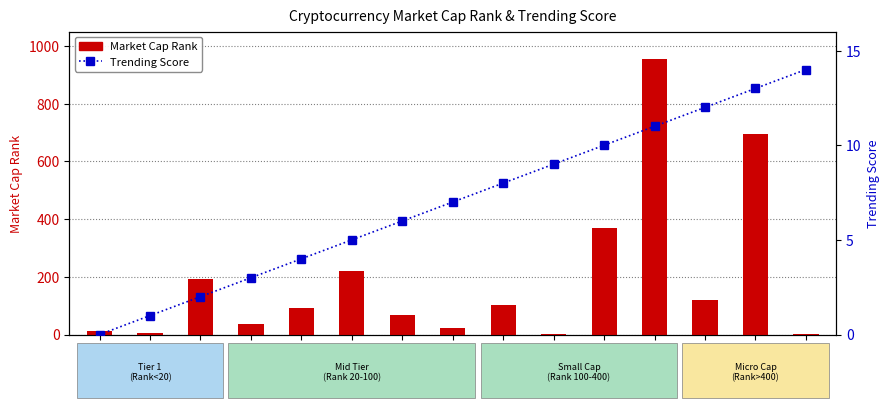

Is it true that Market Cap Rank equals 1 at BTC?

True